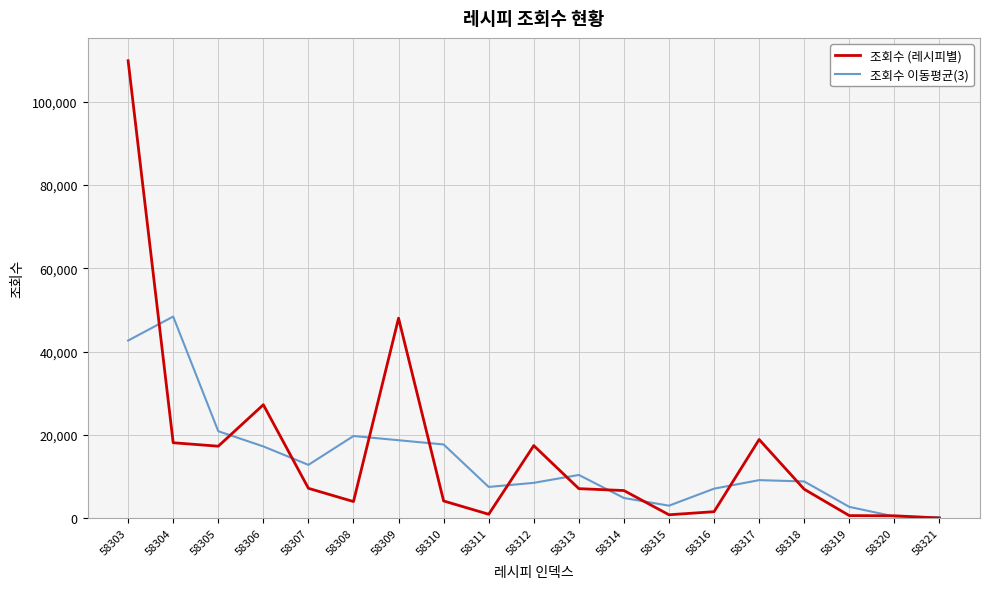

The 조회수 이동평균(3) series shows 2704.7 at 58319. True or false?

True